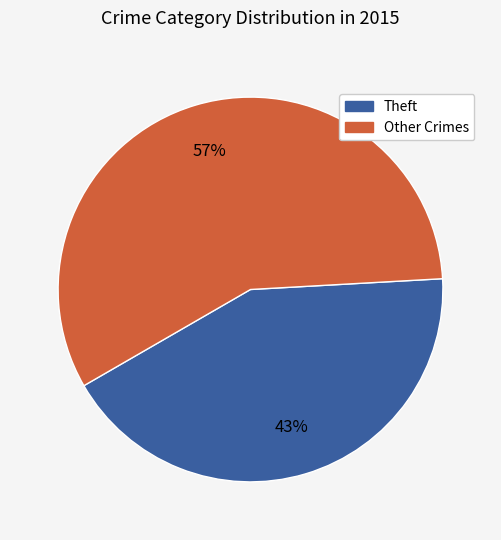

Count the number of slices in the pie.

2